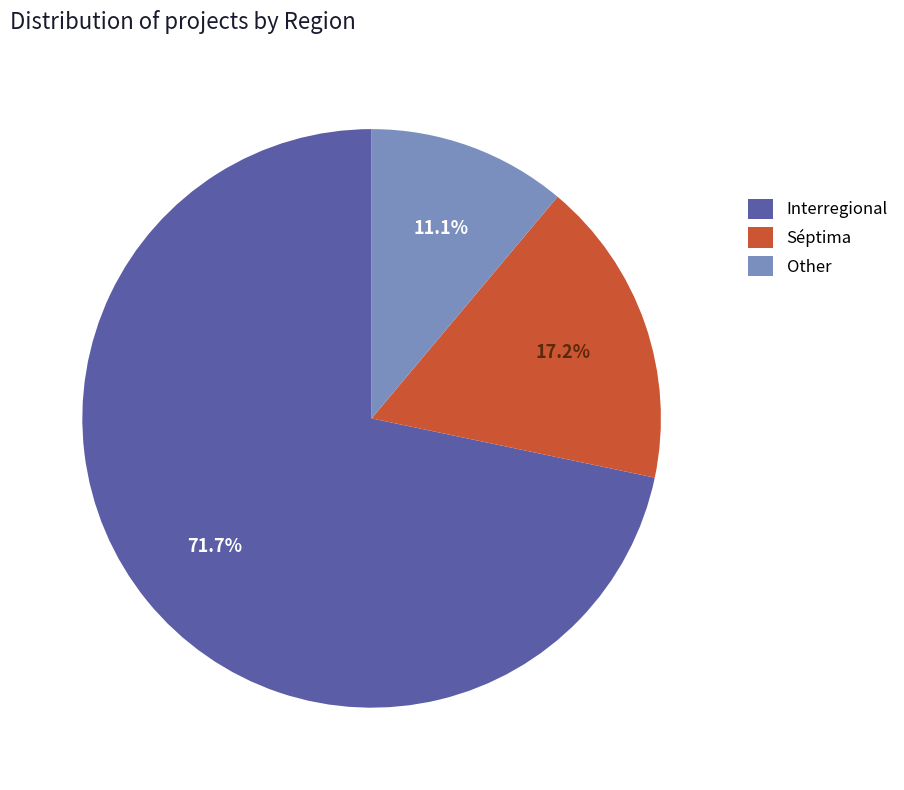

What percentage do Interregional and Other together represent?

82.8%